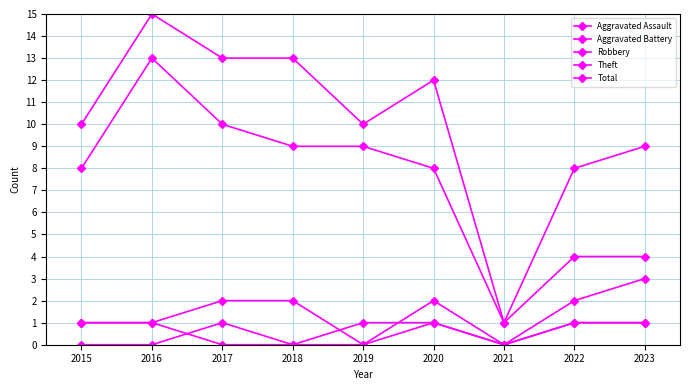

How many Aggravated Battery values are between 0 and 1?

8